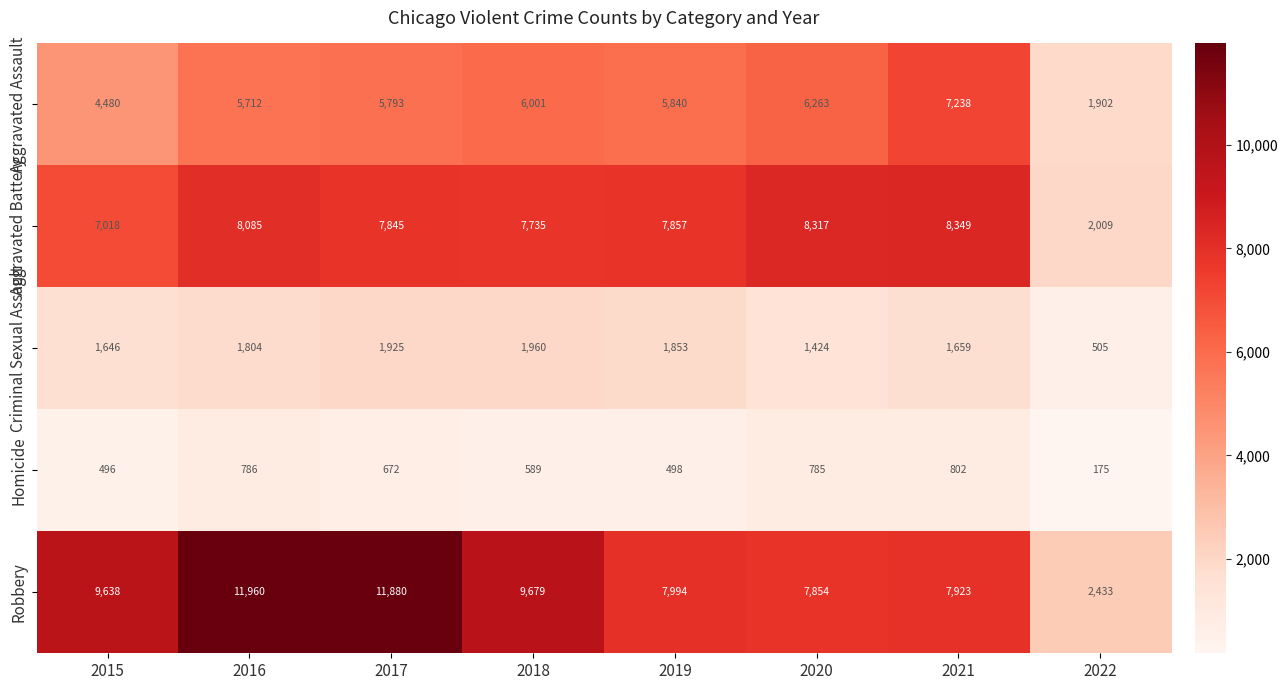

How many categories are shown in the chart?

8